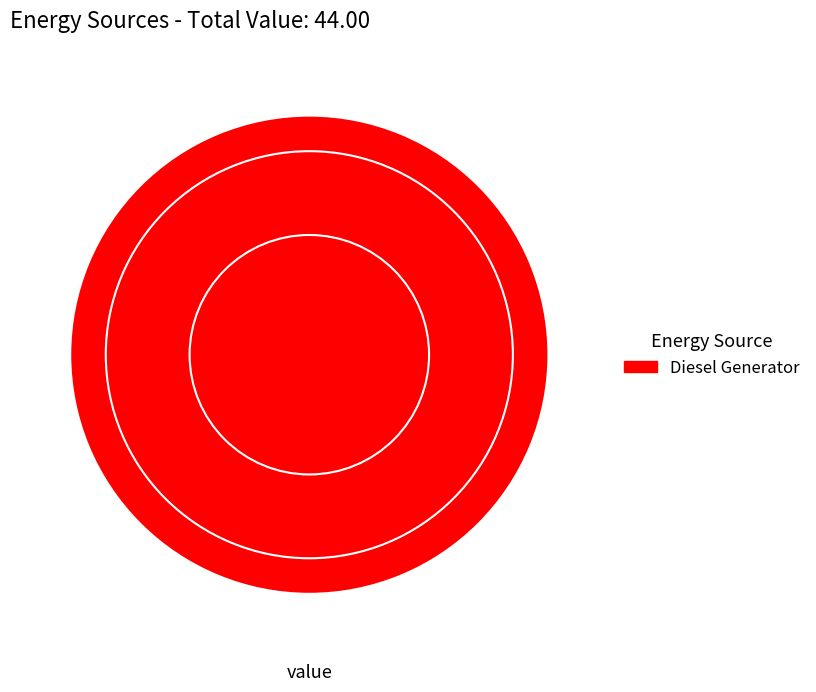

Does any single category account for the majority?

Yes